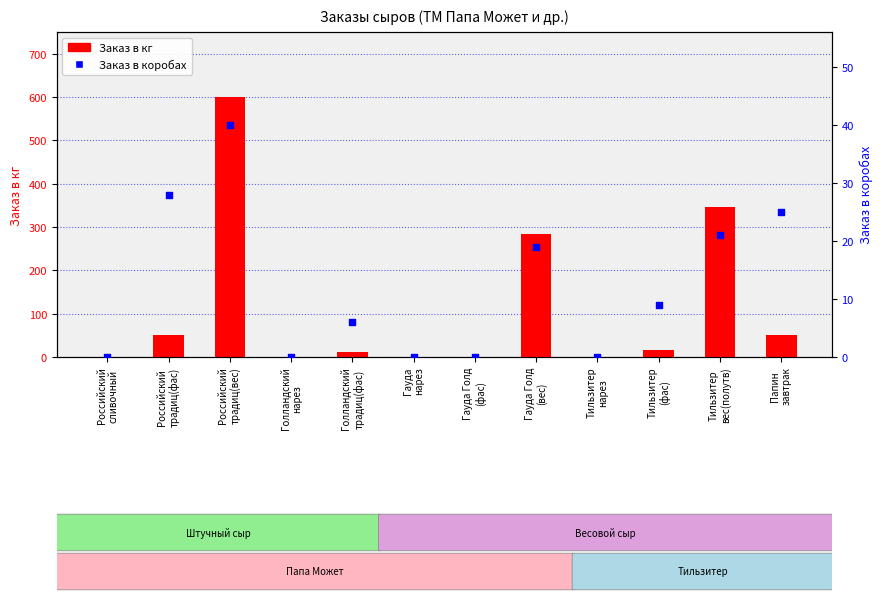

What are all the series names shown in the legend?

Заказ в кг, Заказ в коробах